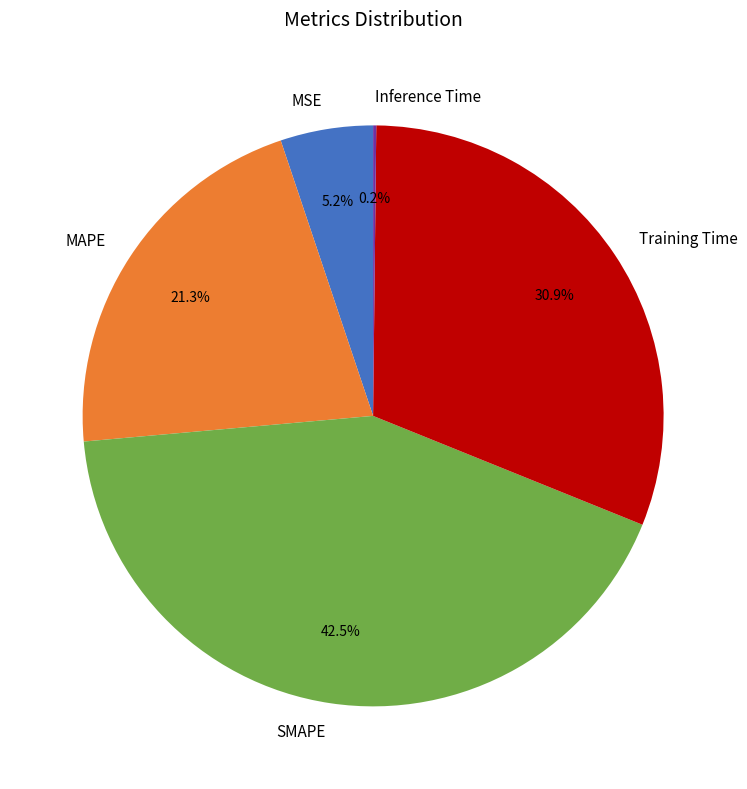

Between MSE and MAPE, which is larger?

MAPE